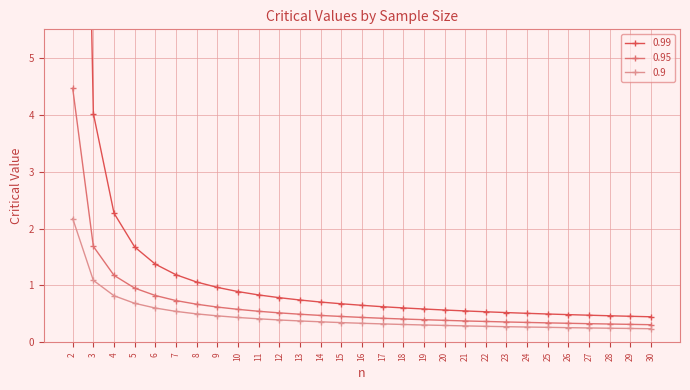

How many lines are shown in the chart?

3